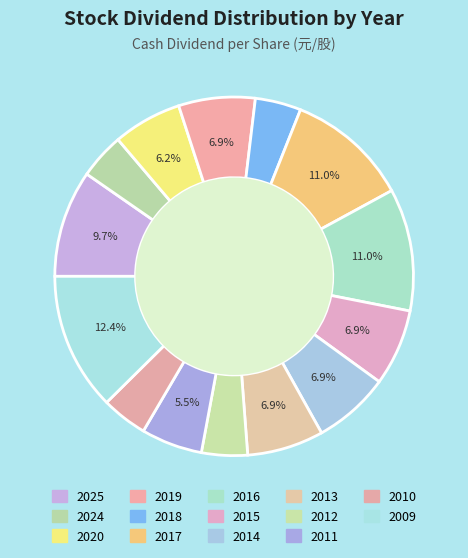

How many slices are in this pie chart?

14